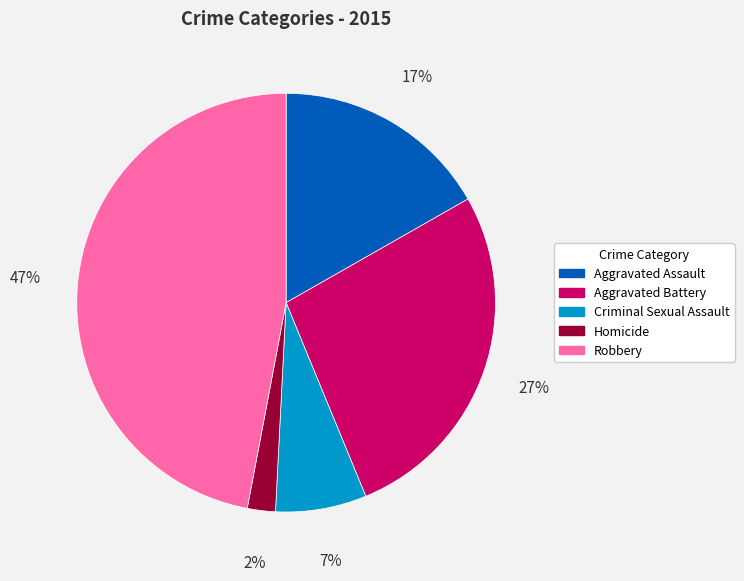

Is there a majority slice in this chart?

No